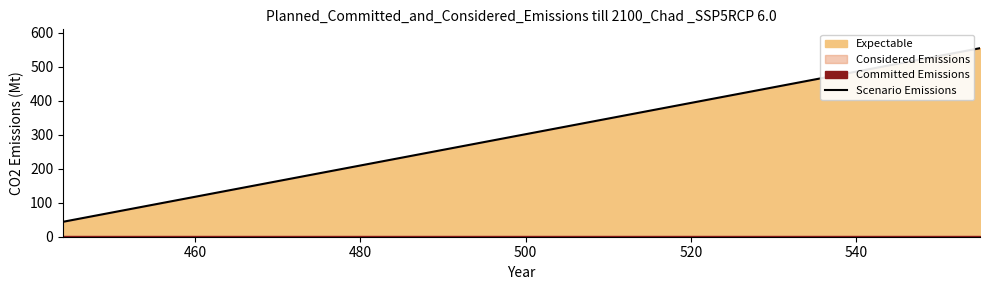

What is the value of the 1st point from the left?

44